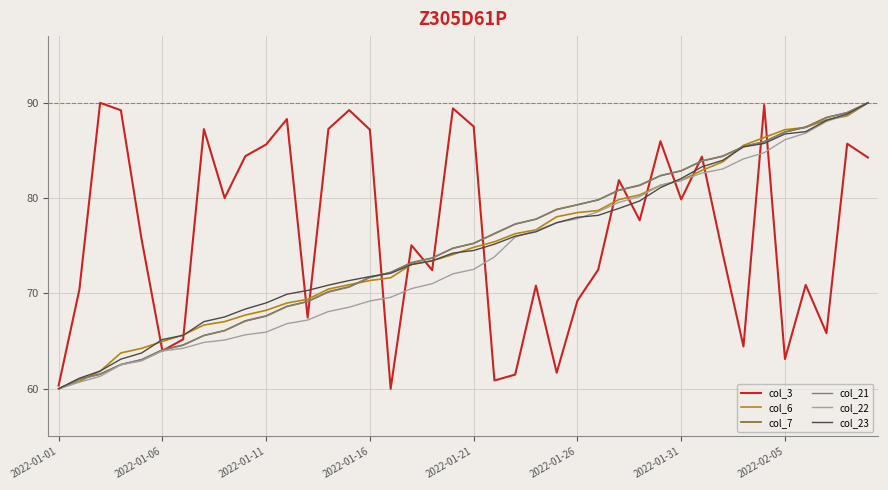

What is the minimum value for col_23?

60.0